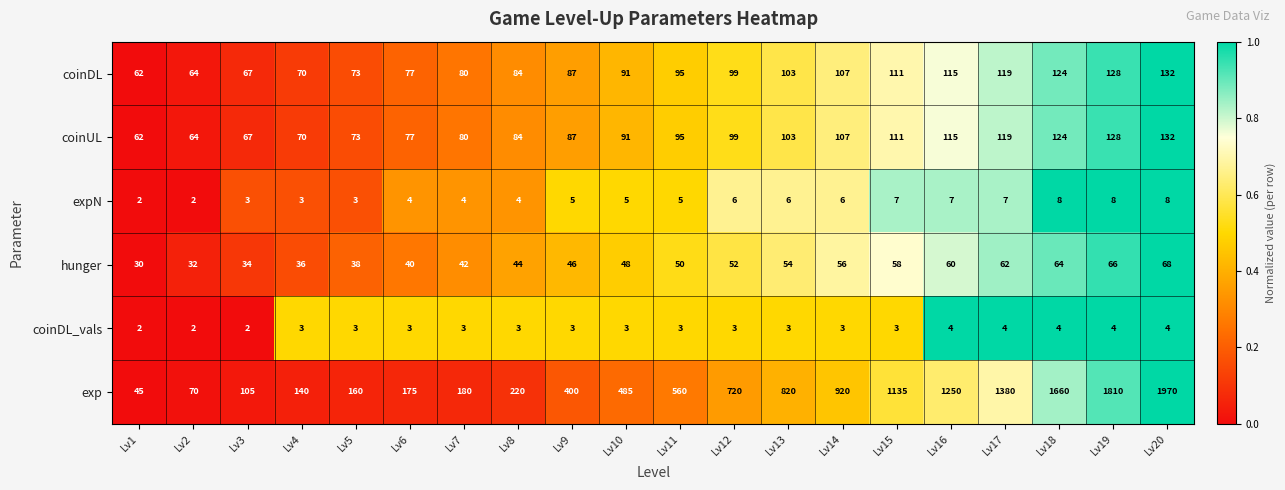

How many data points does each series have?

20